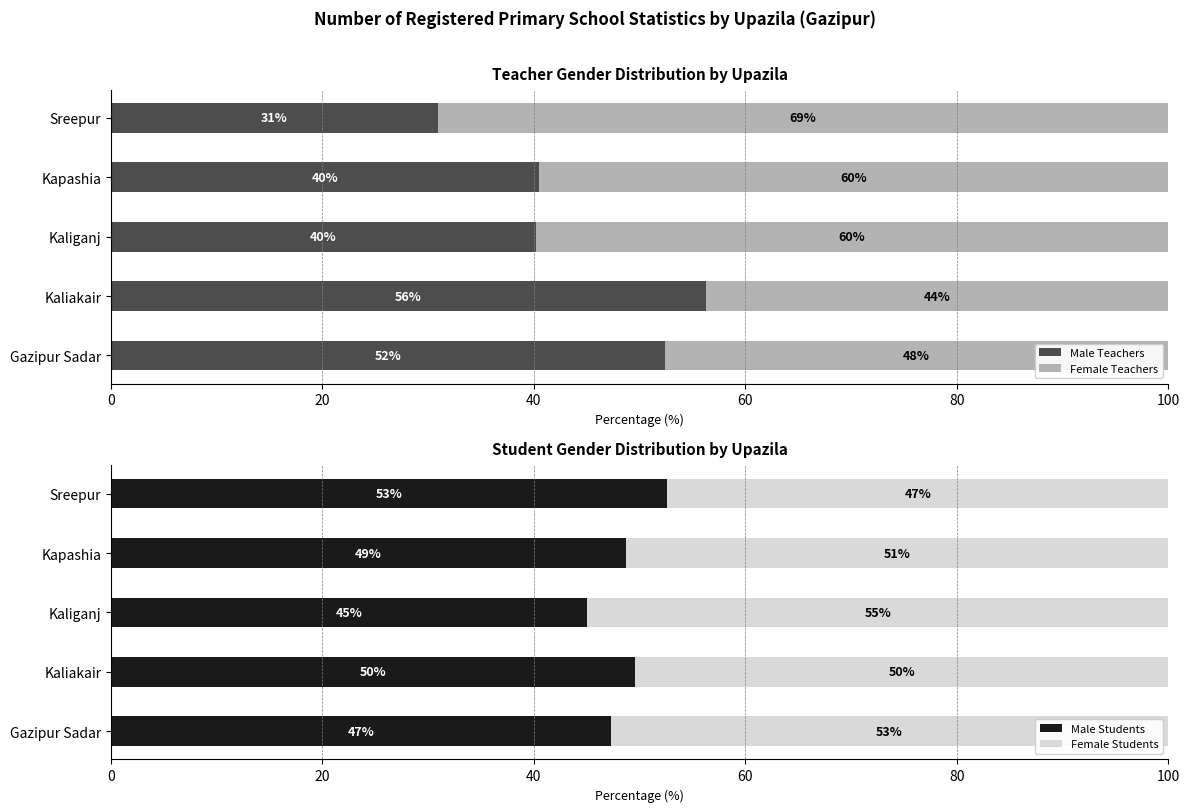

What is the lowest value of the Male Teachers series?

30.9